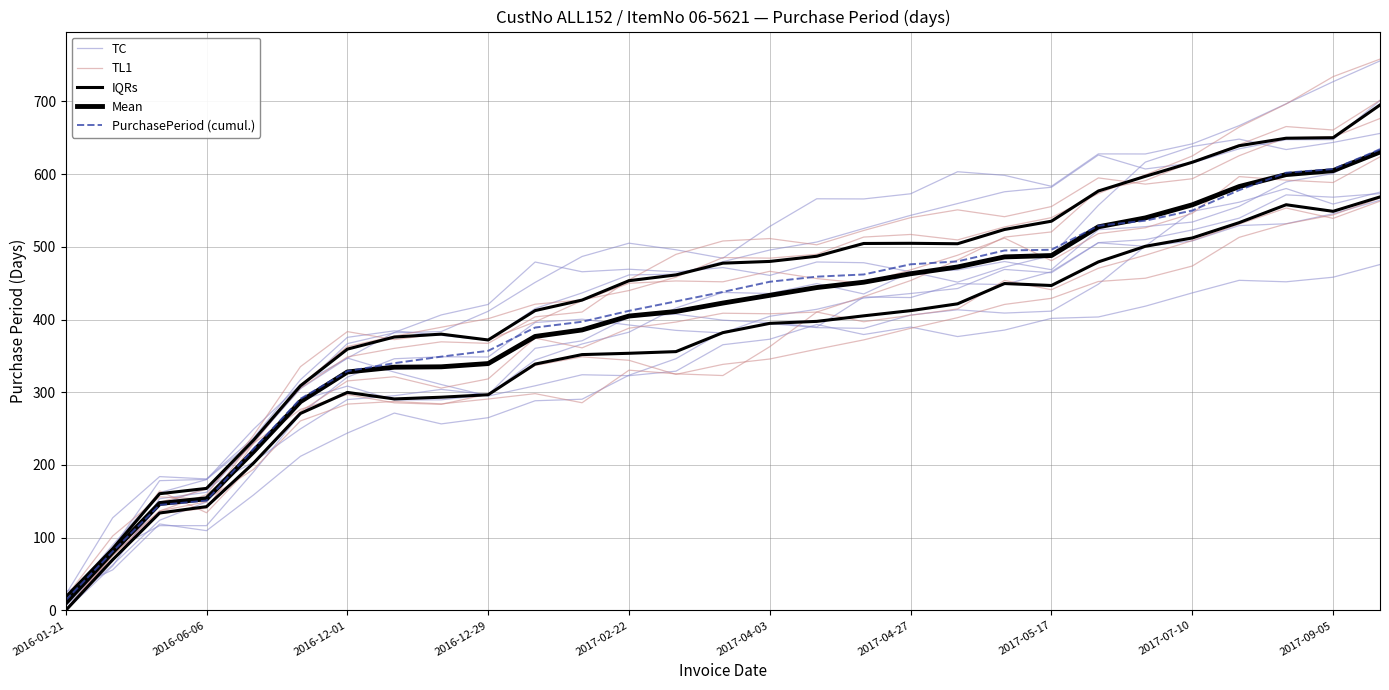

Rank the categories by PurchasePeriod (cumul.) value from lowest to highest.

2016-01-21, 2016-06-06, 2016-12-01, 2016-12-29, 2017-02-22, 2017-04-03, 2017-04-27, 2017-05-17, 2017-07-10, 2017-09-05, 10, 11, 12, 13, 14, 15, 16, 17, 18, 19, 20, 21, 22, 23, 24, 25, 26, 27, 28